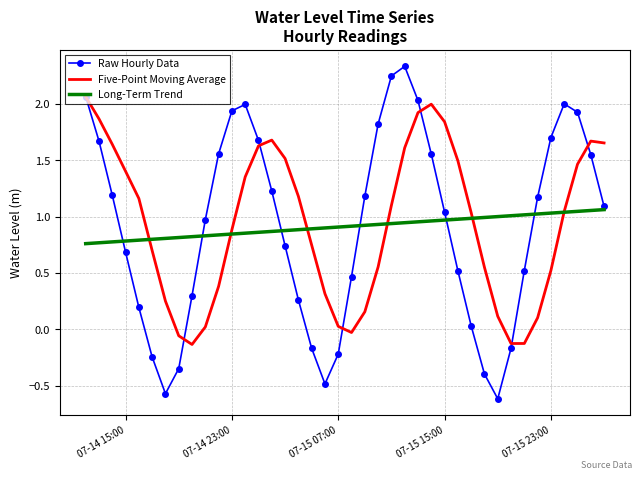

In Five-Point Moving Average, how many points are higher than both neighbors (excluding endpoints)?

3